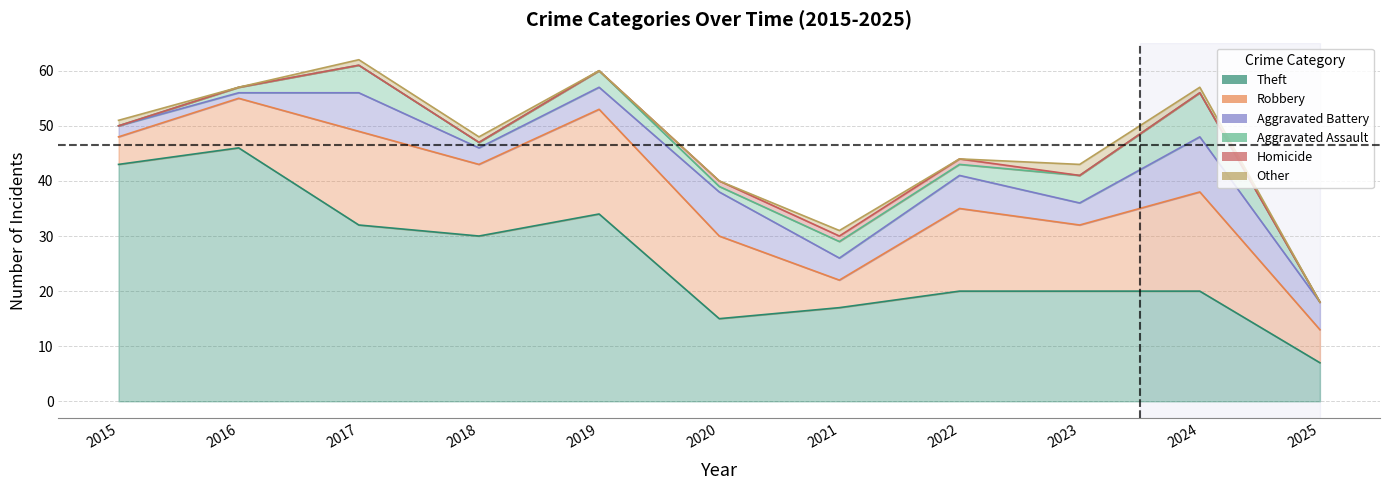

At which label is Aggravated Battery closest to 5?

2025